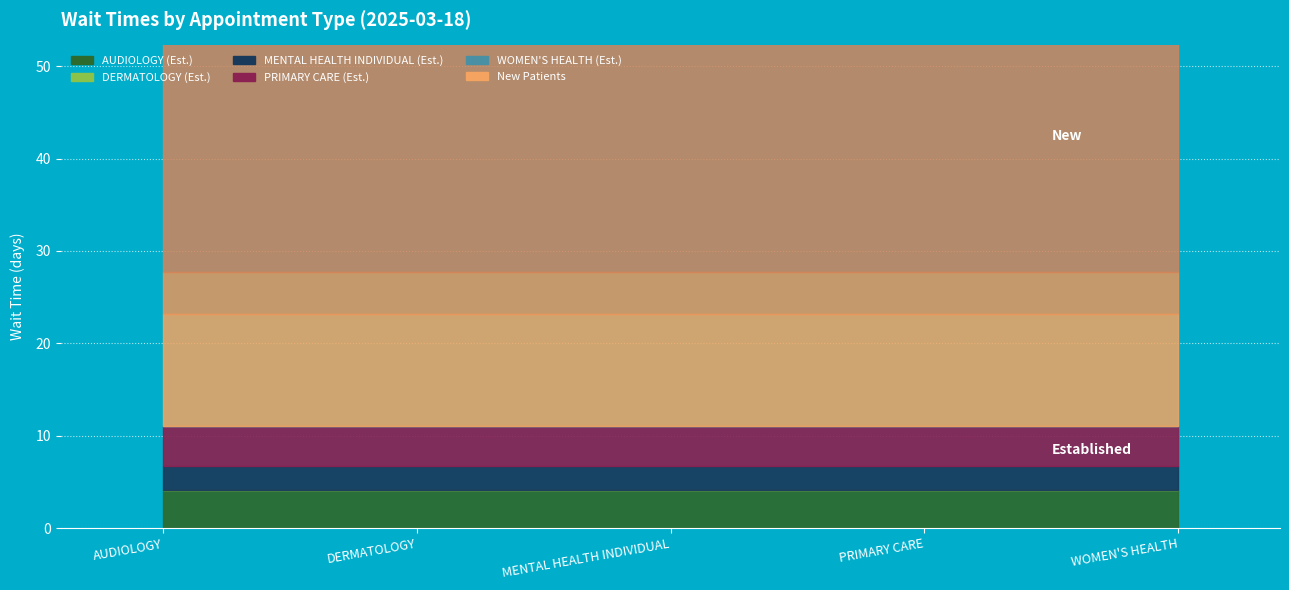

Rank the categories by EstablishedPatients value from highest to lowest.

PRIMARY CARE, AUDIOLOGY, MENTAL HEALTH INDIVIDUAL, DERMATOLOGY, WOMEN'S HEALTH